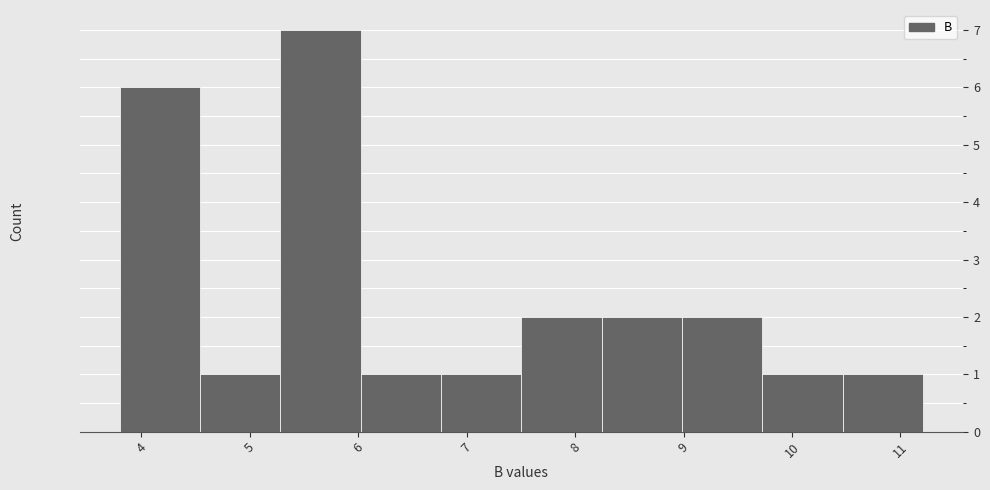

Reading left to right, transcribe this chart: for each bar, give the range it covers on the x-axis and its height. Neither the bar edges nor the heights are printed on the chart, so give them approximately, as read against the axes.

3.8 to 4.5: 6
4.5 to 5.3: 1
5.3 to 6.0: 7
6.0 to 6.8: 1
6.8 to 7.5: 1
7.5 to 8.2: 2
8.2 to 9.0: 2
9.0 to 9.7: 2
9.7 to 10.5: 1
10.5 to 11.2: 1